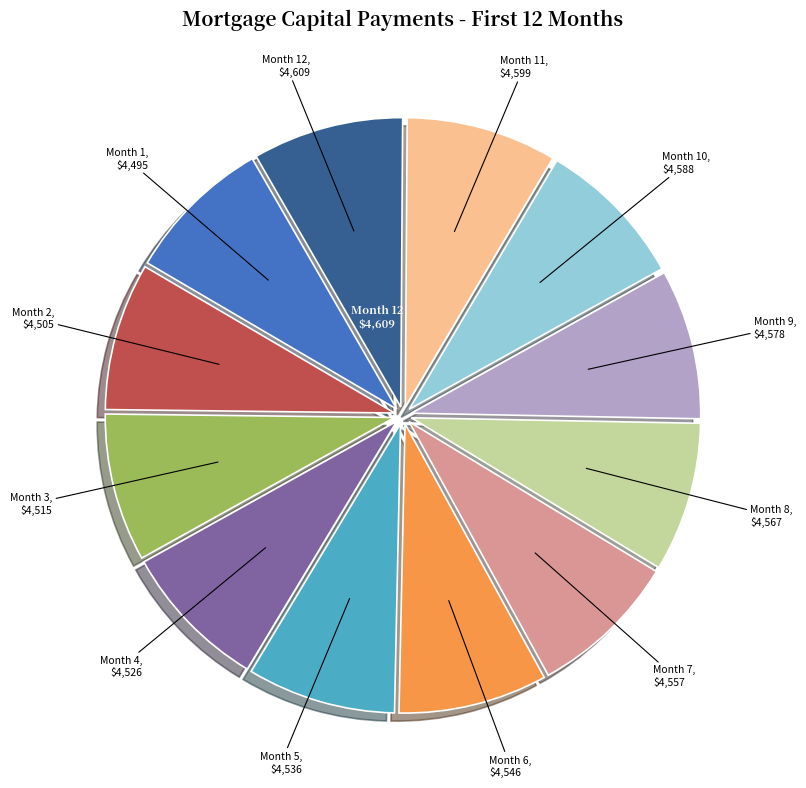

Count the number of slices in the pie.

12